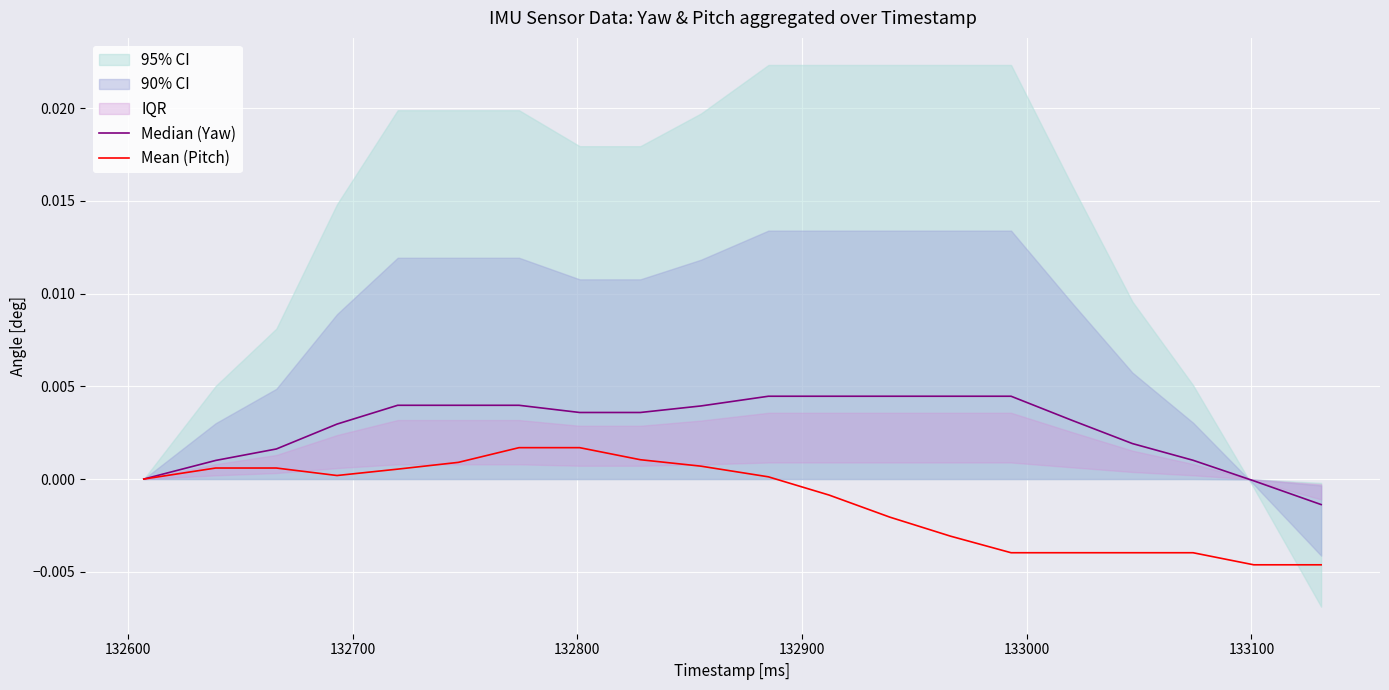

The value of Median (Yaw) at 12 is 0.0. True or false?

False